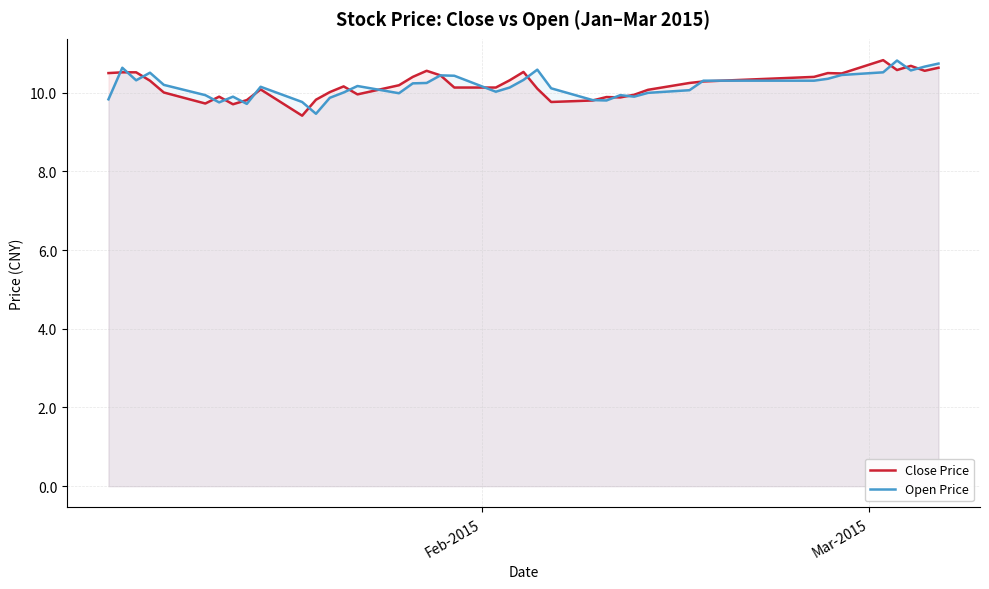

True or false: Open Price and Close Price cross at least once.

True